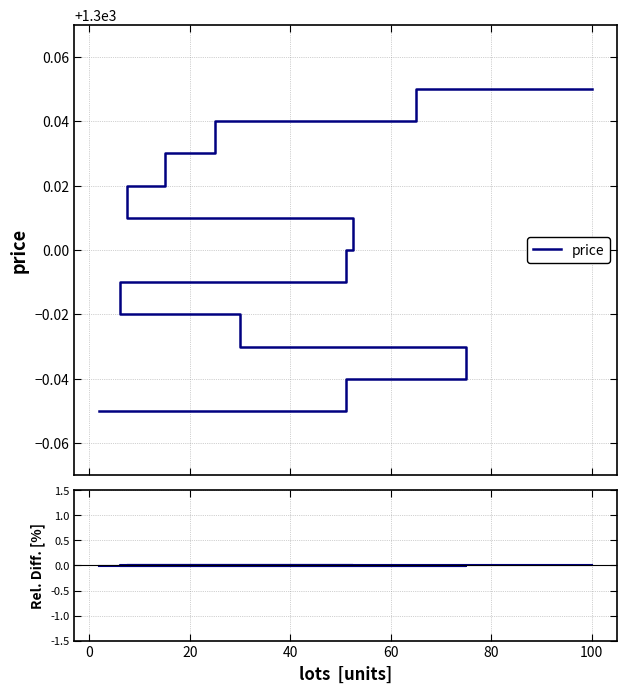

Count the number of values greater than 0.

5